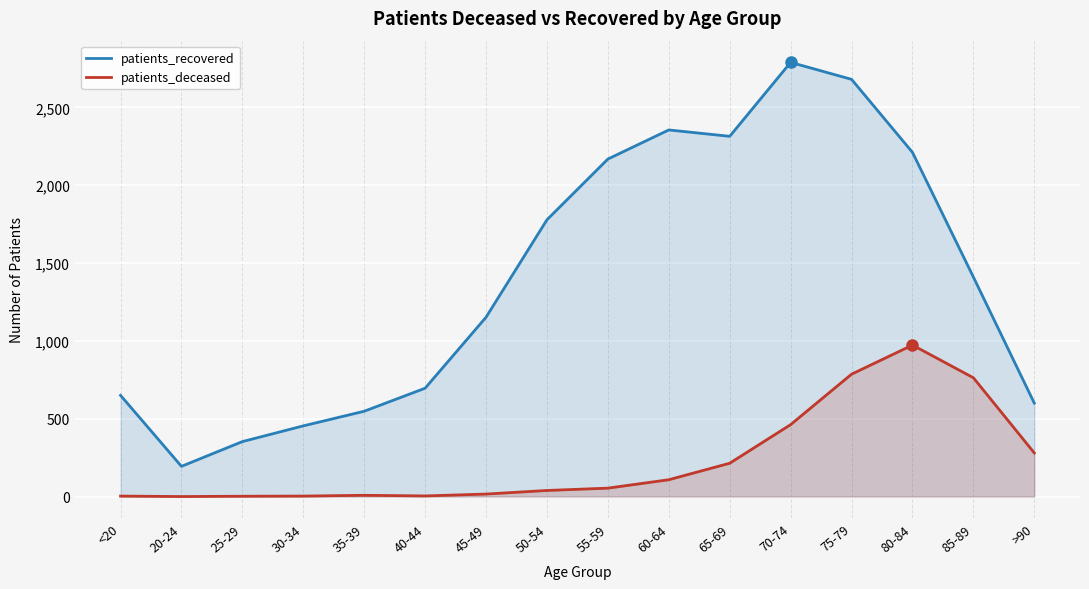

What is the difference between the maximum and minimum values in the patients_recovered series?

2595